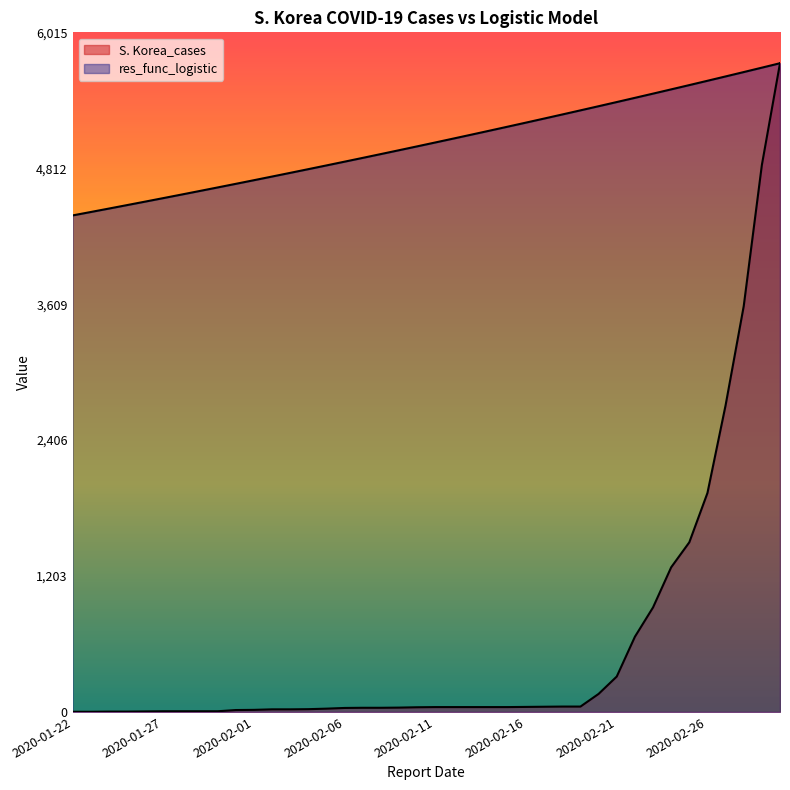

Which series has the largest total across all categories?

res_func_logistic